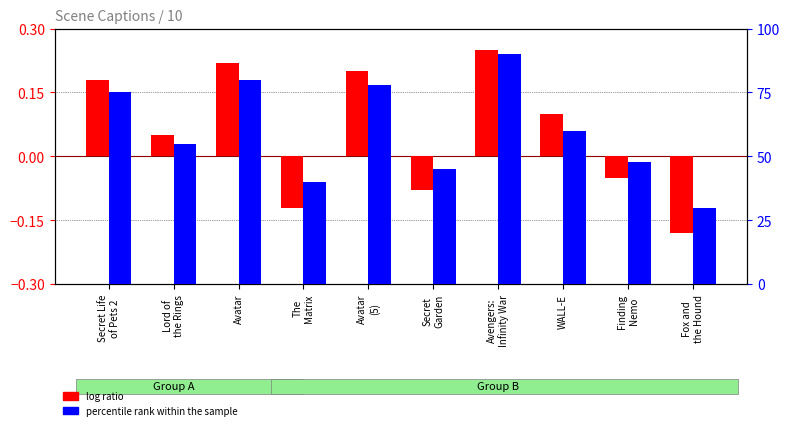

What value does the log ratio series have at Avatar
(5)?

0.2